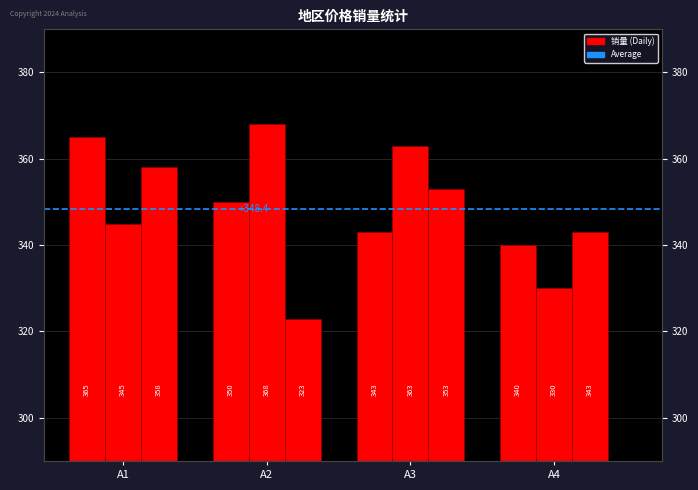

How many groups of bars are there?

4